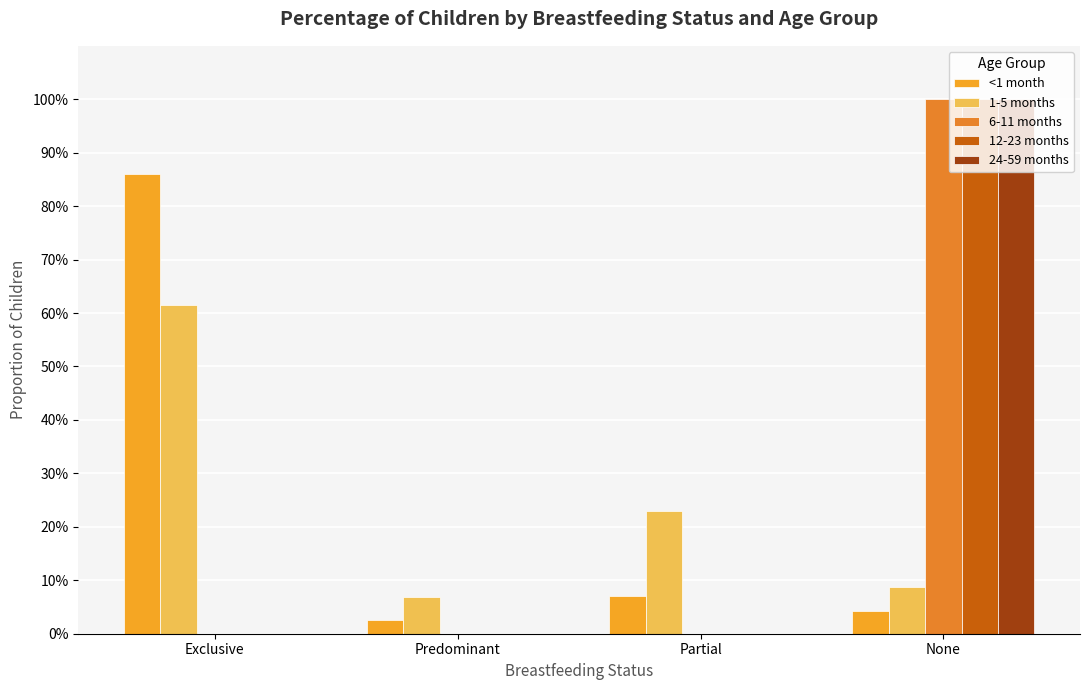

Reading right to left, what are all the values shown in this chart?

<1 month: 0.0	0.1	0.0	0.9
1-5 months: 0.1	0.2	0.1	0.6
6-11 months: 1.0	0.0	0.0	0.0
12-23 months: 1.0	0.0	0.0	0.0
24-59 months: 1.0	0.0	0.0	0.0